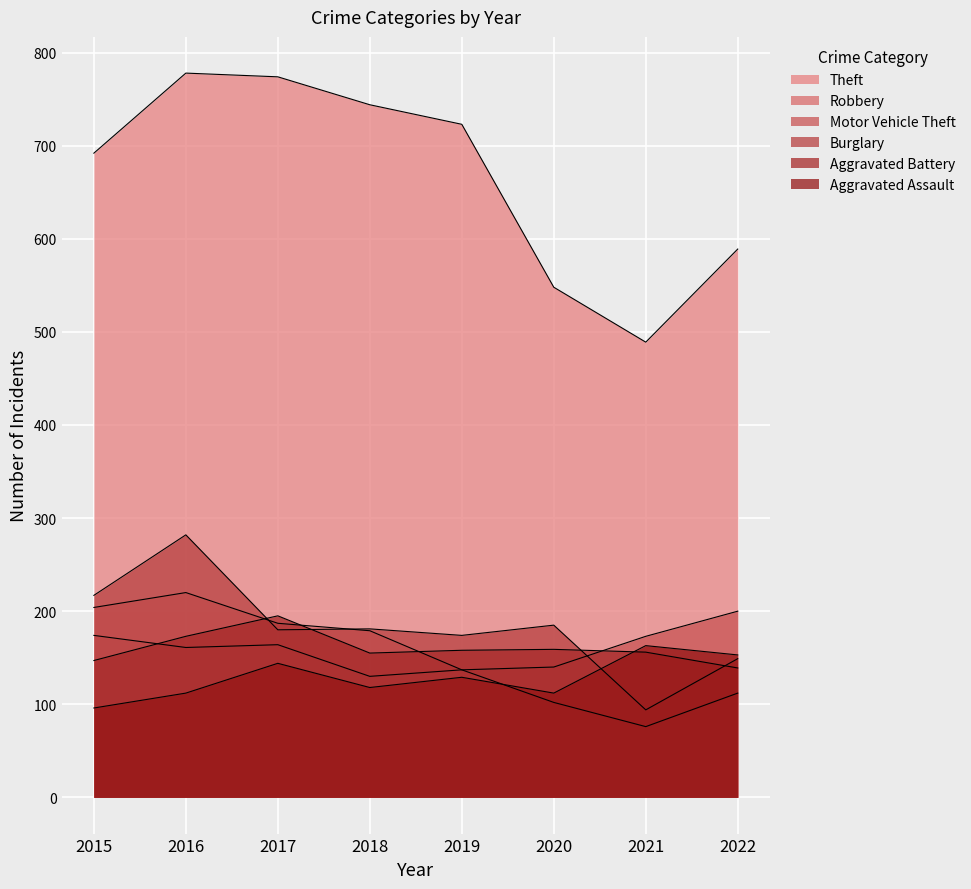

List the labels in order of Theft value, smallest first.

2021, 2020, 2022, 2015, 2019, 2018, 2017, 2016